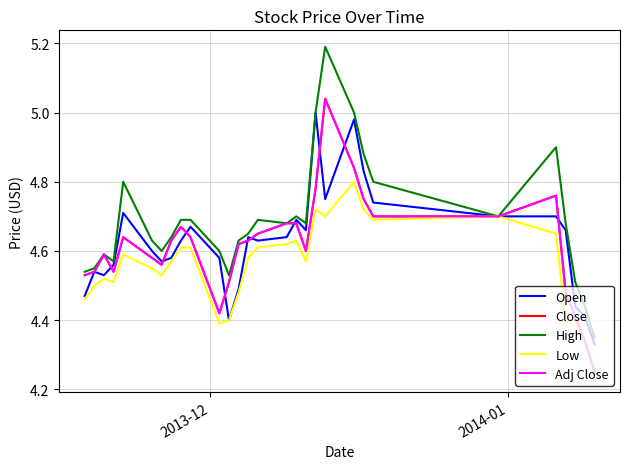

Does the chart display data point markers on the line(s)?

No